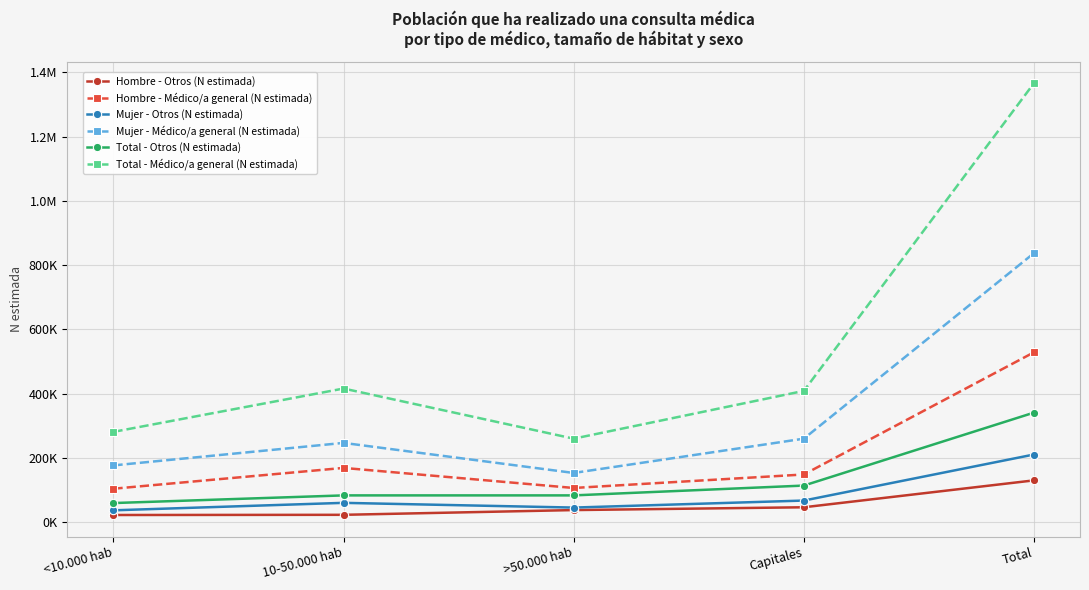

Reading left to right, transcribe all the data shown in this chart.

Hombre - Otros (N estimada): <10.000 hab=22601	10-50.000 hab=23198	>50.000 hab=37934	Capitales=46638	Total=130371
Hombre - Médico/a general (N estimada): <10.000 hab=104373	10-50.000 hab=169154	>50.000 hab=106715	Capitales=148688	Total=528931
Mujer - Otros (N estimada): <10.000 hab=37172	10-50.000 hab=60419	>50.000 hab=45713	Capitales=67550	Total=210854
Mujer - Médico/a general (N estimada): <10.000 hab=176929	10-50.000 hab=247000	>50.000 hab=153439	Capitales=260147	Total=837516
Total - Otros (N estimada): <10.000 hab=59773	10-50.000 hab=83616	>50.000 hab=83647	Capitales=114189	Total=341225
Total - Médico/a general (N estimada): <10.000 hab=281303	10-50.000 hab=416155	>50.000 hab=260154	Capitales=408834	Total=1366447